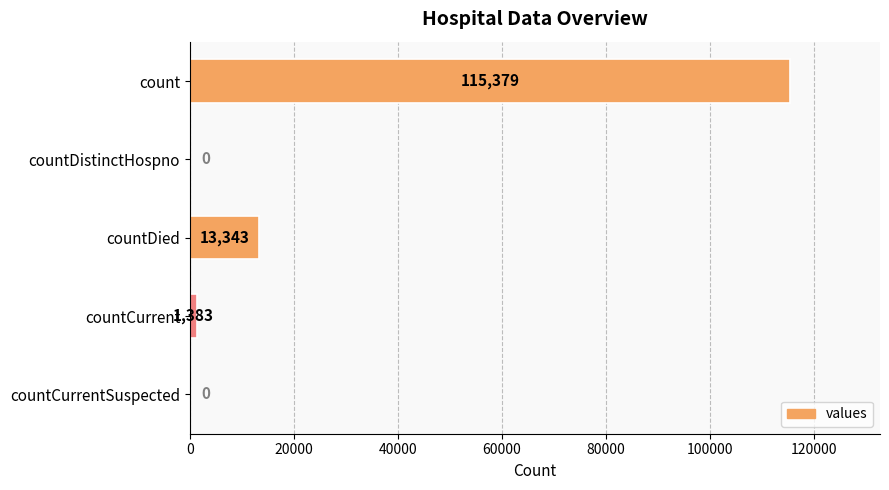

Where is the data nearest to the value 57689?

countDied